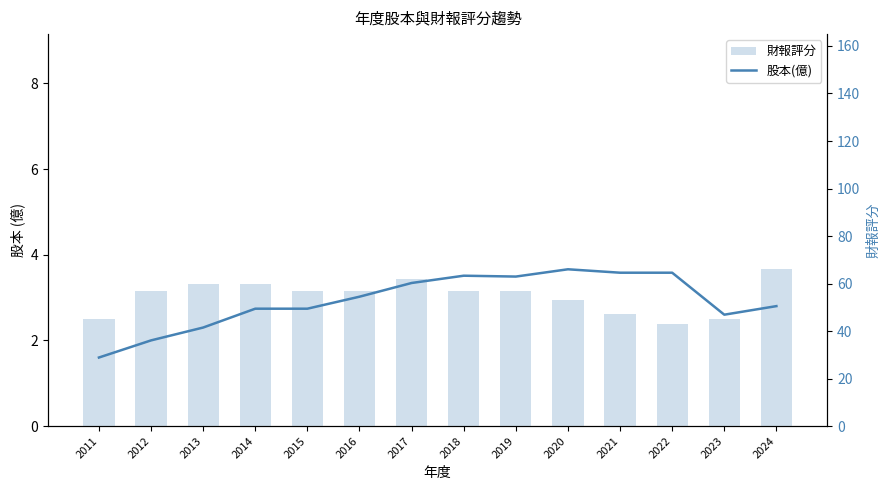

Is it true that 財報評分 equals 80.8 at 2021?

False